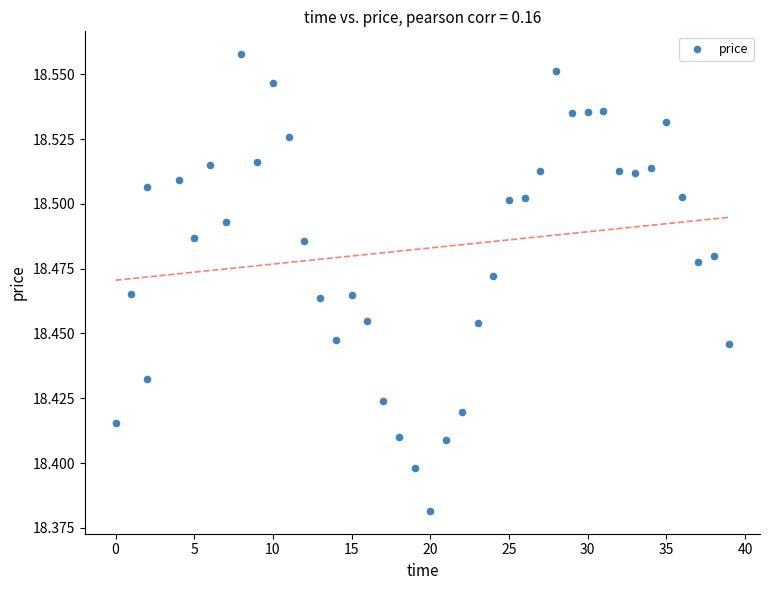

What is the range of X values (max minus min)?

39.0